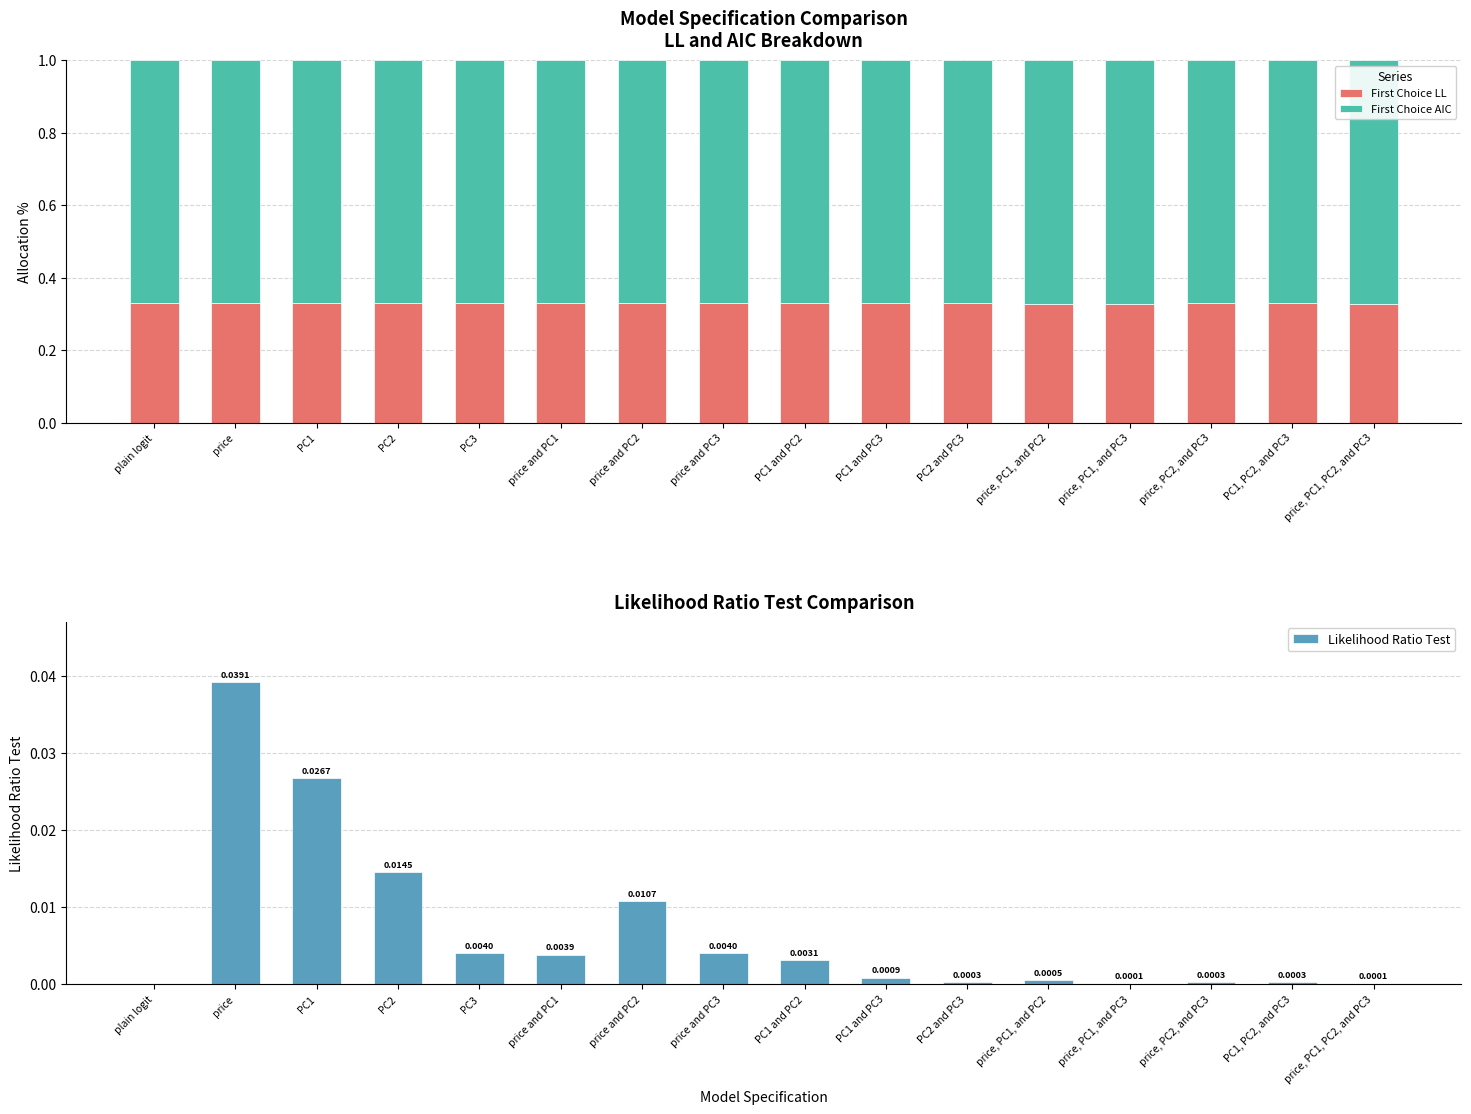

What position from the right is PC3?

12